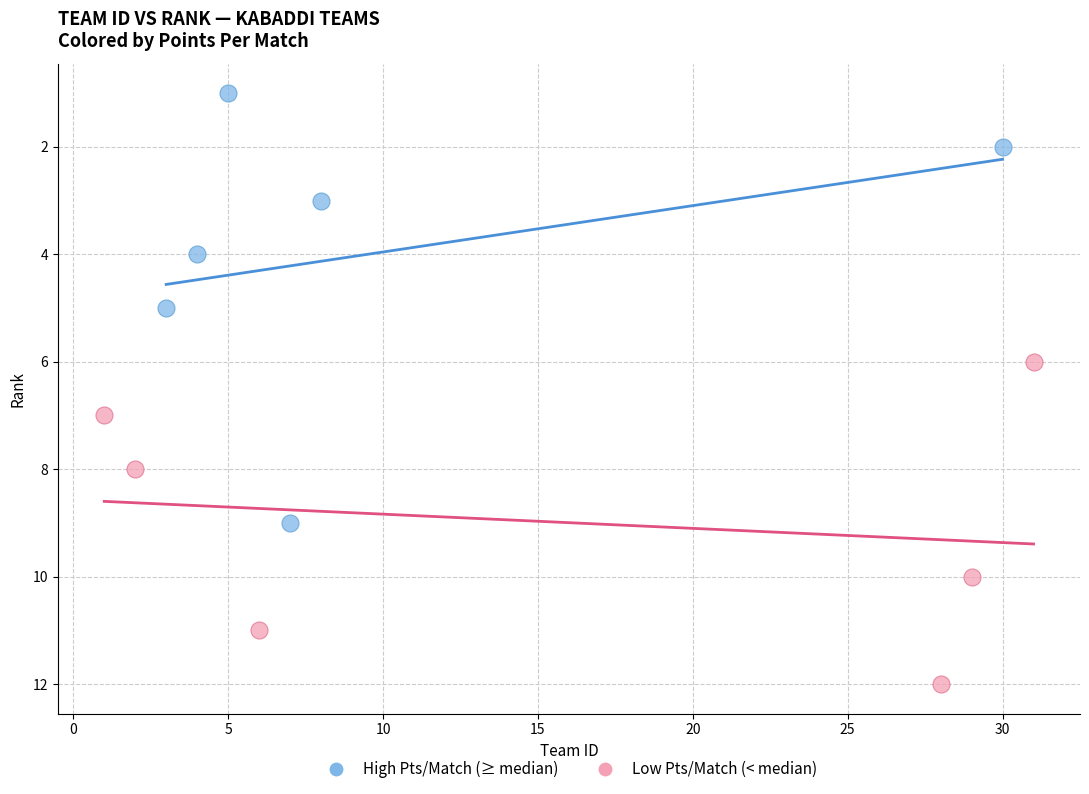

Which series reaches the minimum Y coordinate?

High Pts/Match (≥ median)